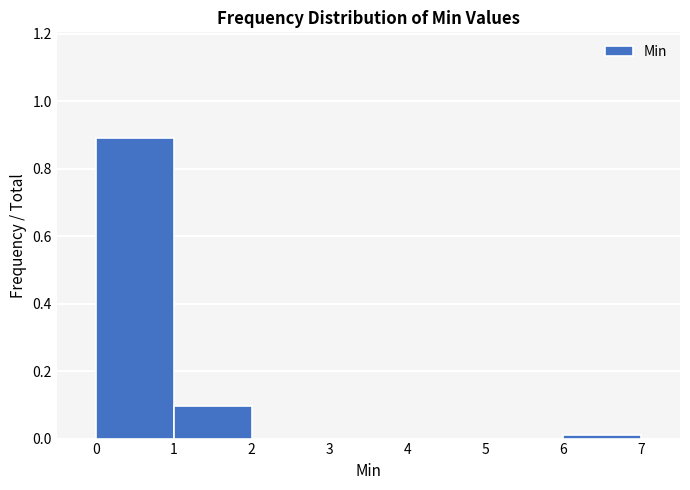

What is the height of the bar covering 0 to 1 on the x-axis? The values are not printed on the chart, so give them approximately, as read against the axis.

0.9